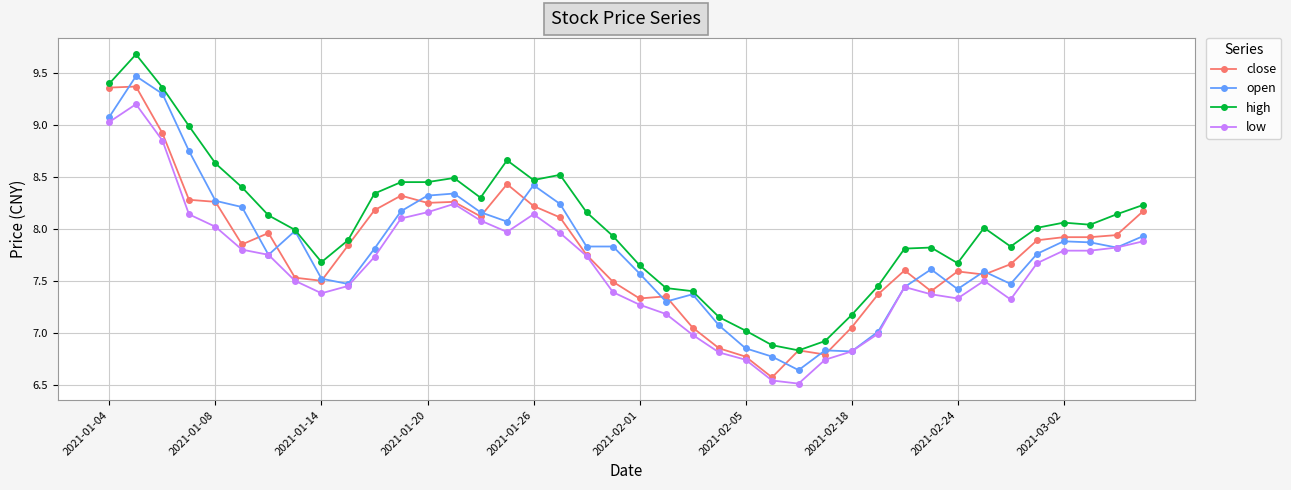

What is the maximum value shown in the chart?

9.7